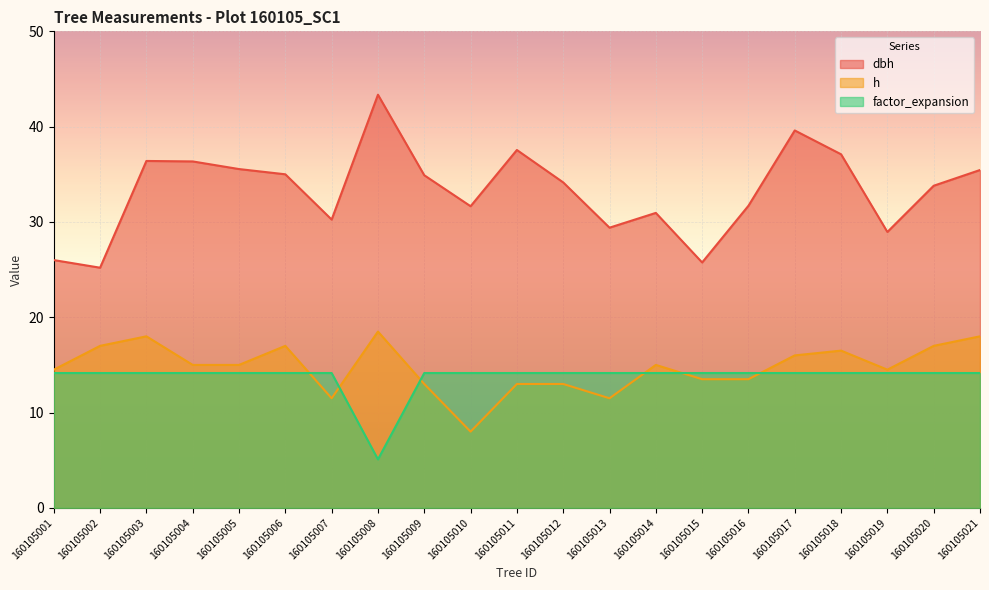

The value of dbh at 160105013 is 11.4. True or false?

False